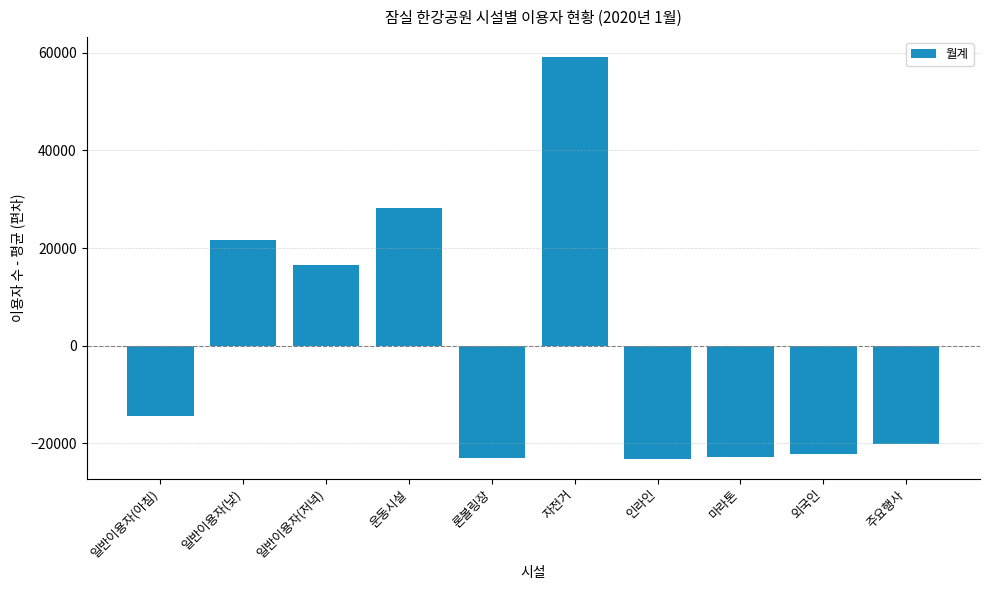

The value at 일반이용자(낮) is 21720.7. True or false?

True